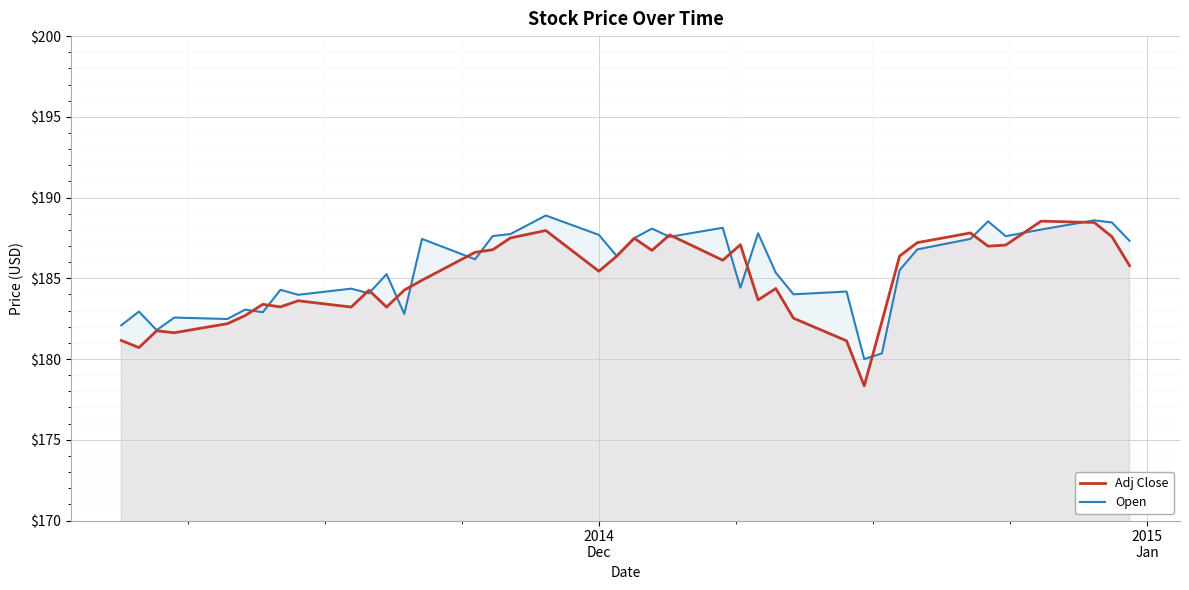

What is the maximum value shown in the chart?

188.9